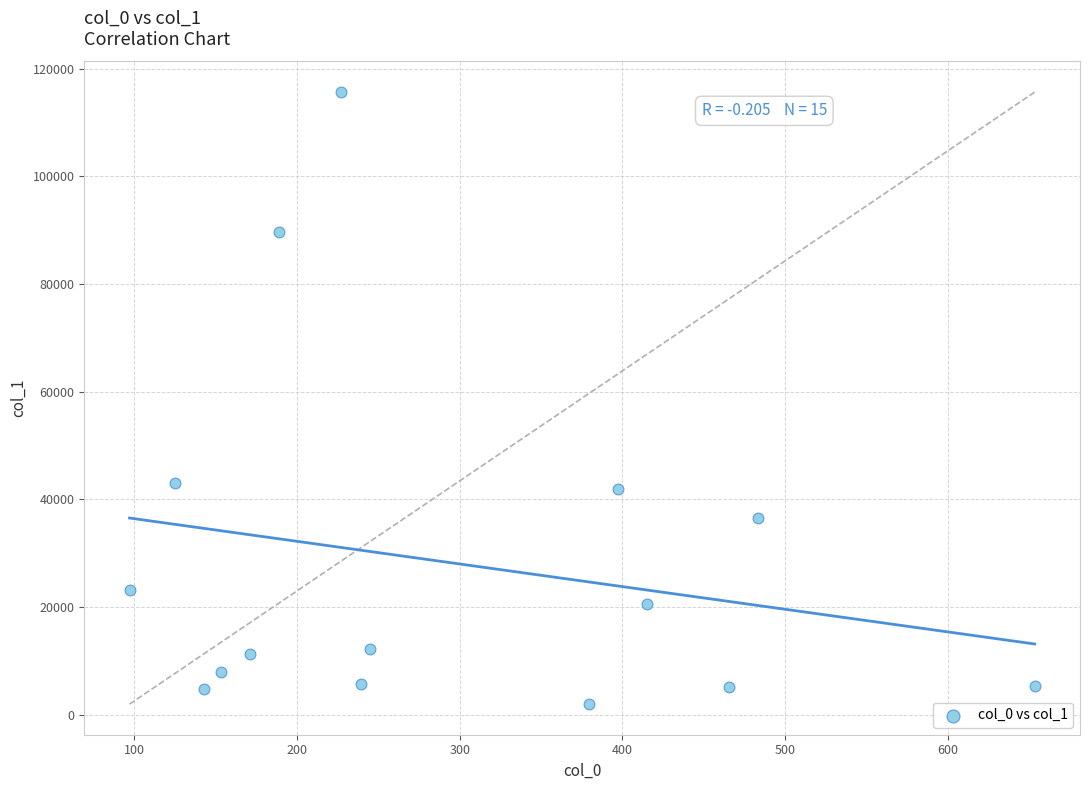

What is the range of Y values (max minus min)?

113713.4